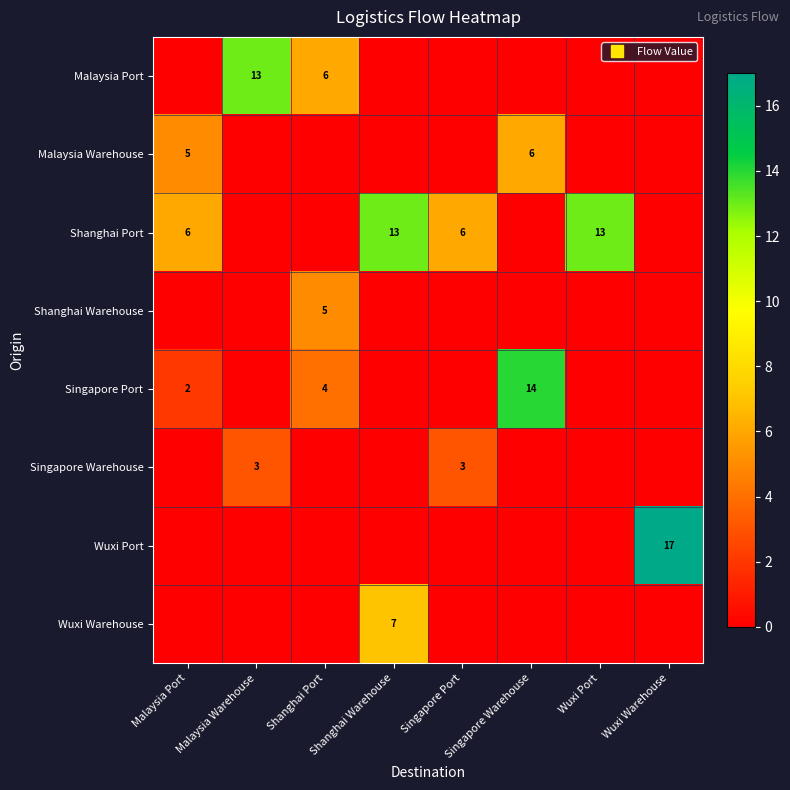

At which category is the sum across all series the highest?

Shanghai Warehouse